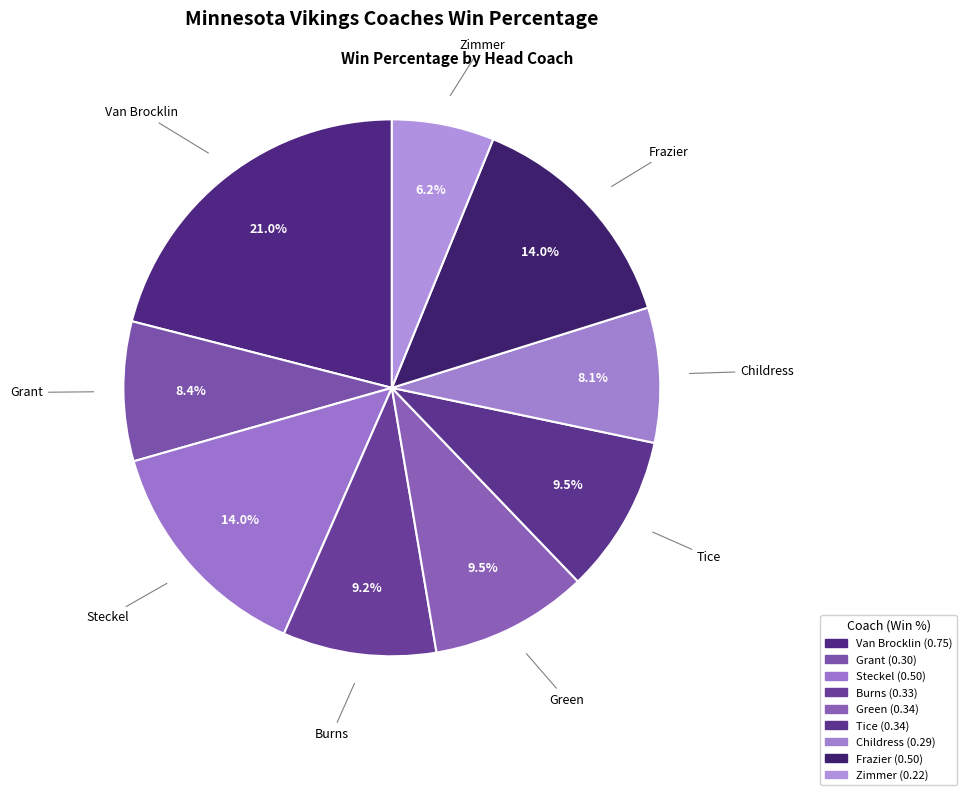

Is there a majority slice in this chart?

No